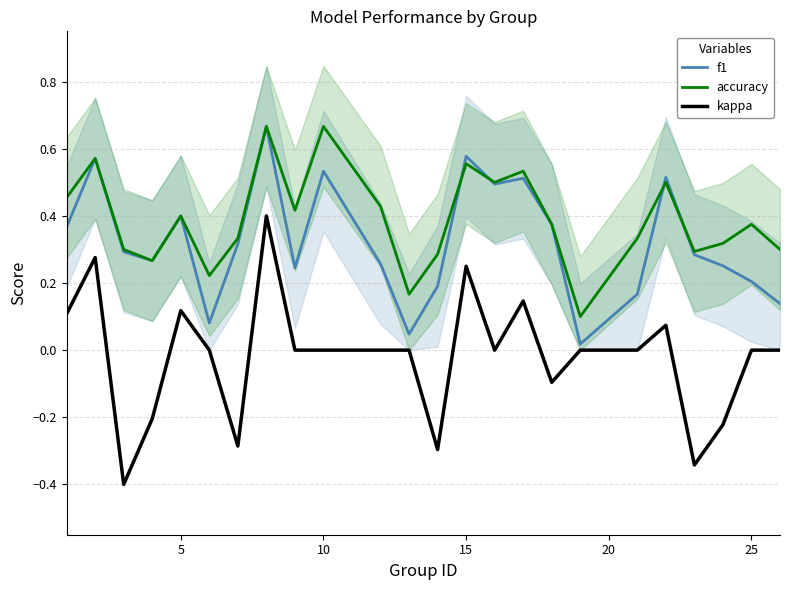

True or false: kappa and accuracy cross at least once.

False